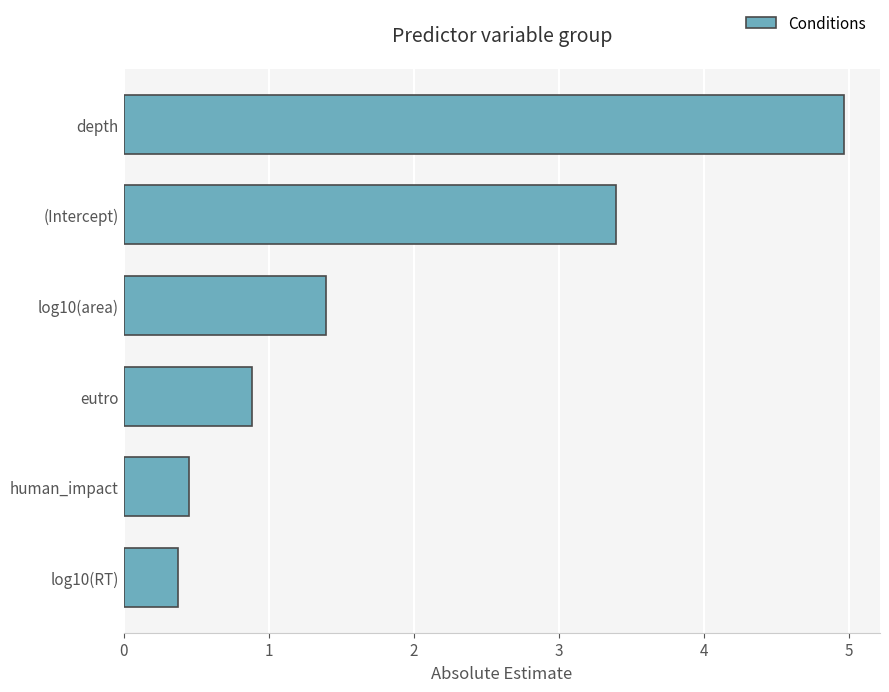

The chart shows a value of 1.5 at (Intercept). True or false?

False